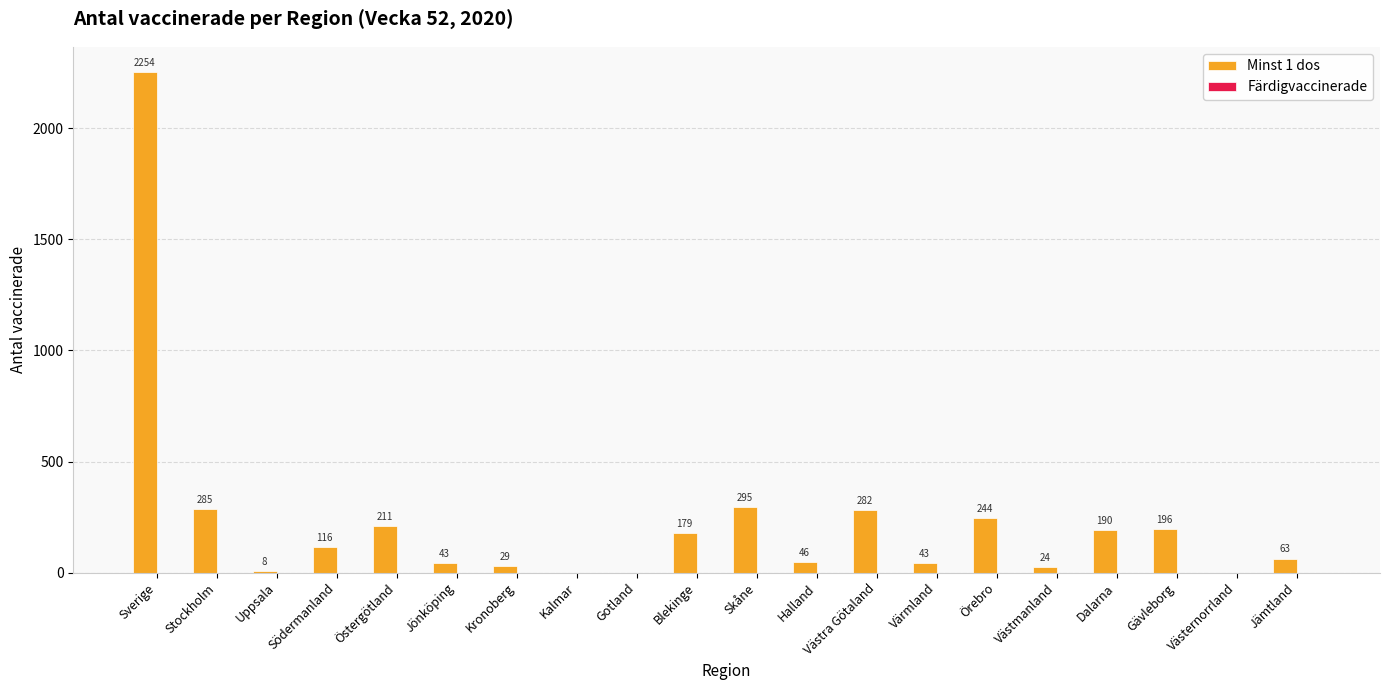

Is it true that the value at Västernorrland is 0?

True